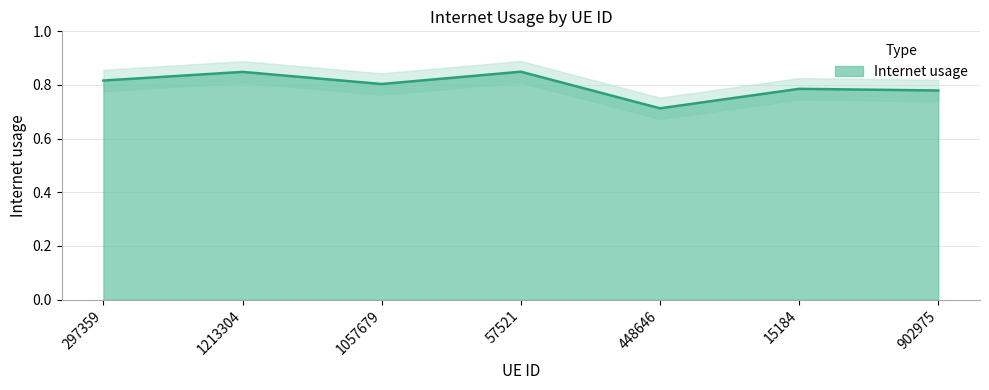

What is the difference between the second highest and second lowest values?

0.1